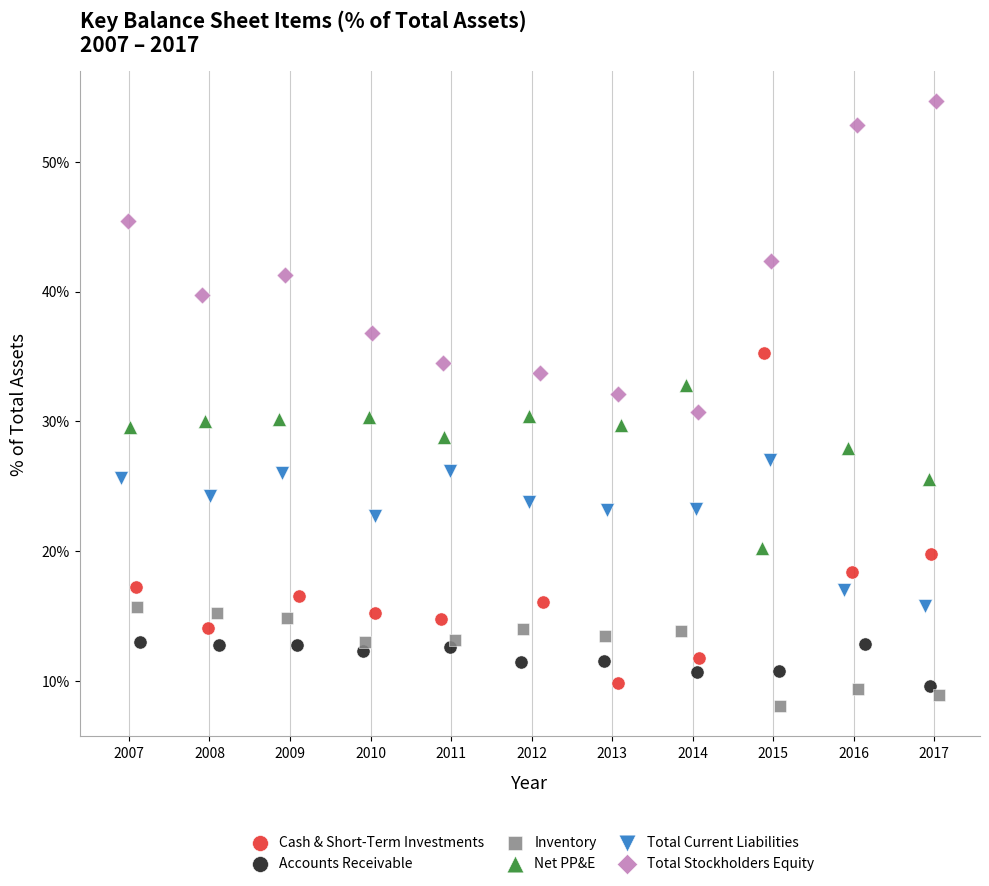

Which series reaches the maximum Y coordinate?

Total Stockholders Equity